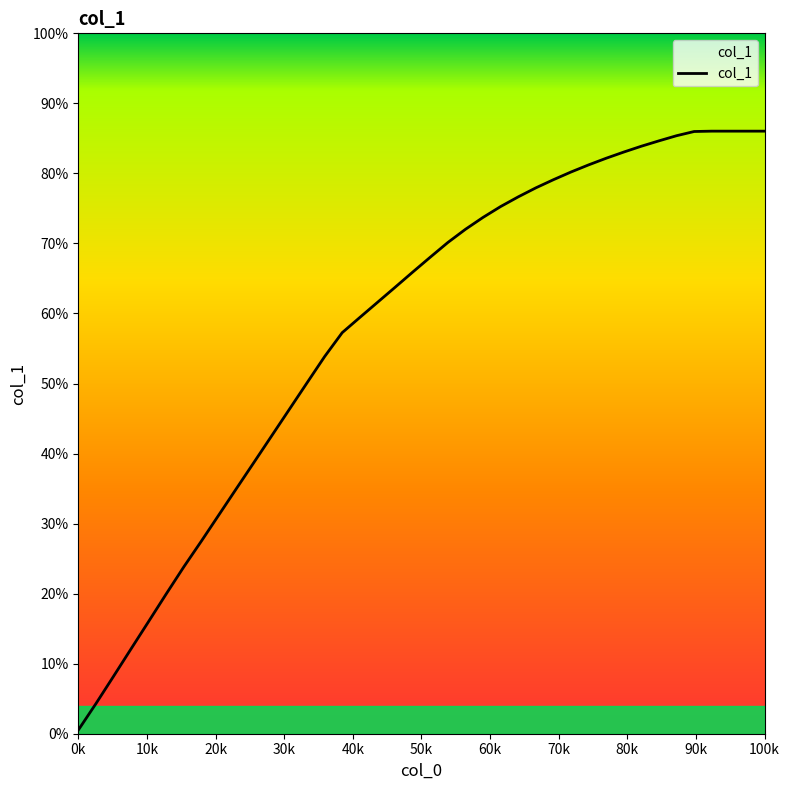

What is the difference between the maximum and minimum values?

85.5